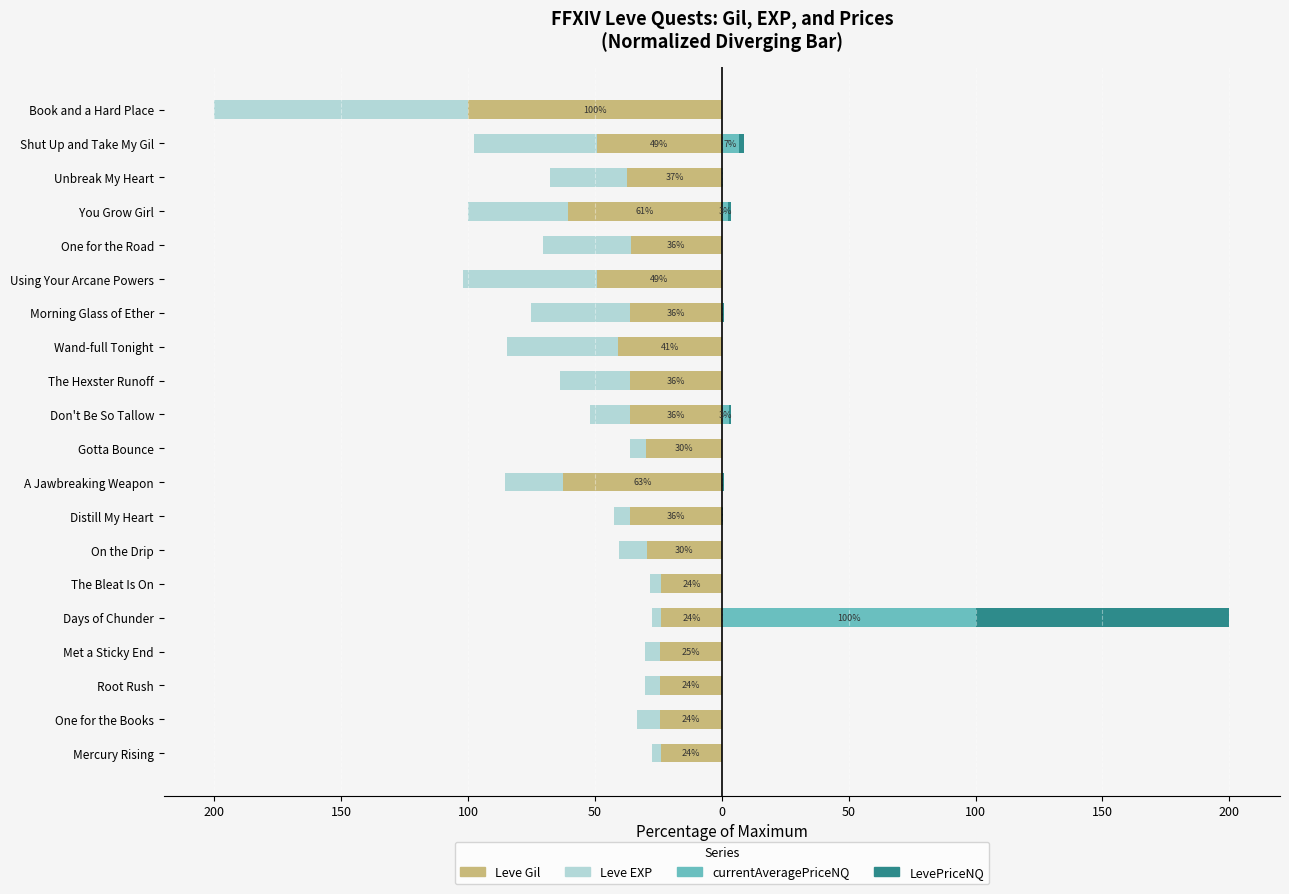

True or false: Leve Gil has a value of -82.0 at You Grow Girl.

False